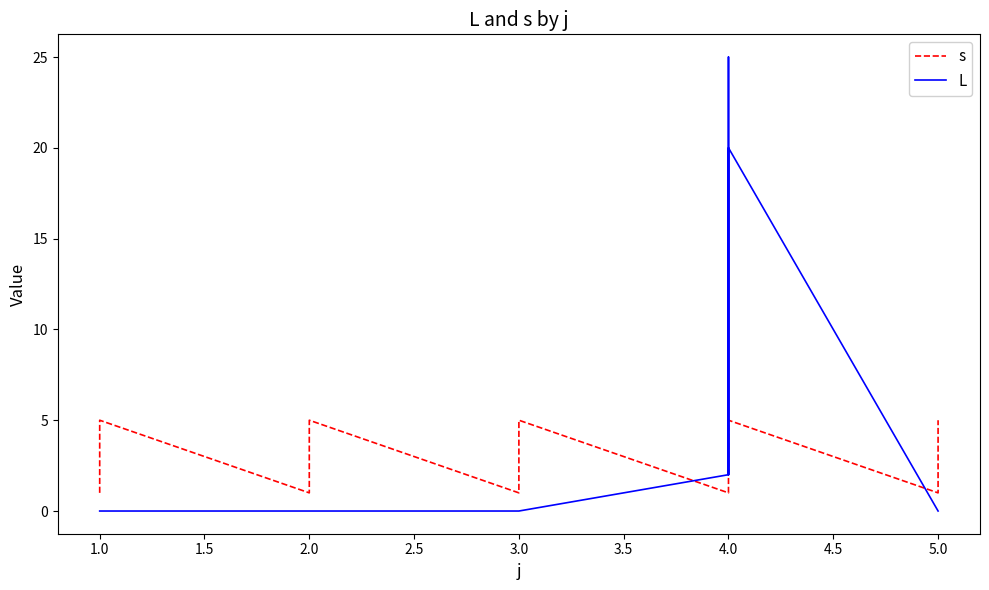

What are all the series names shown in the legend?

s, L